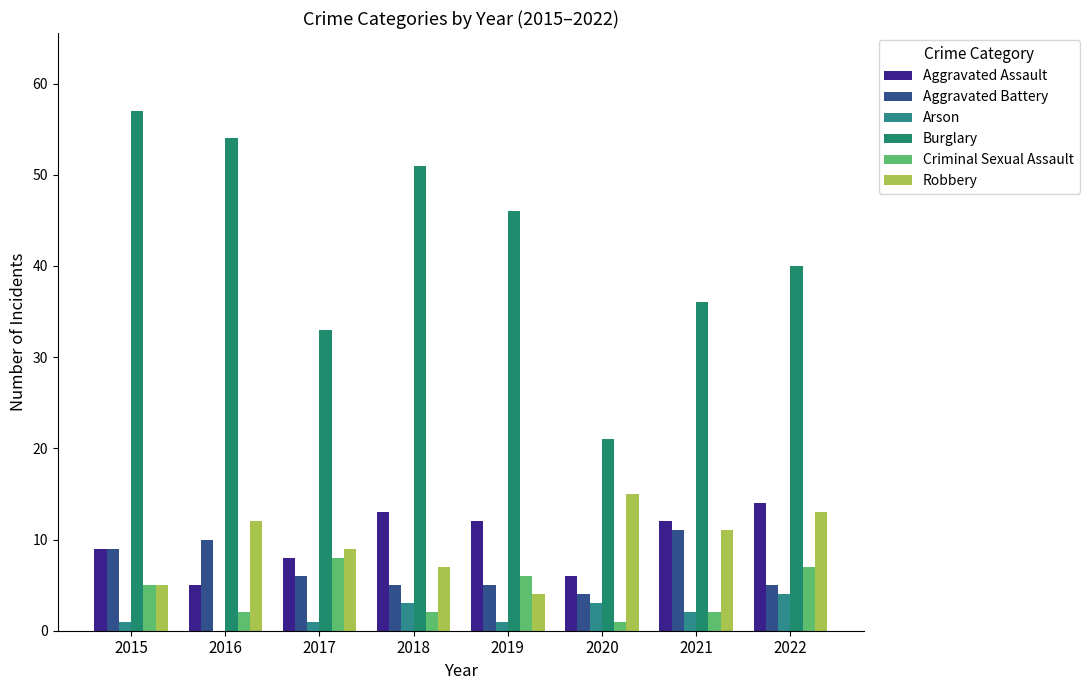

How many series are shown in this chart?

6